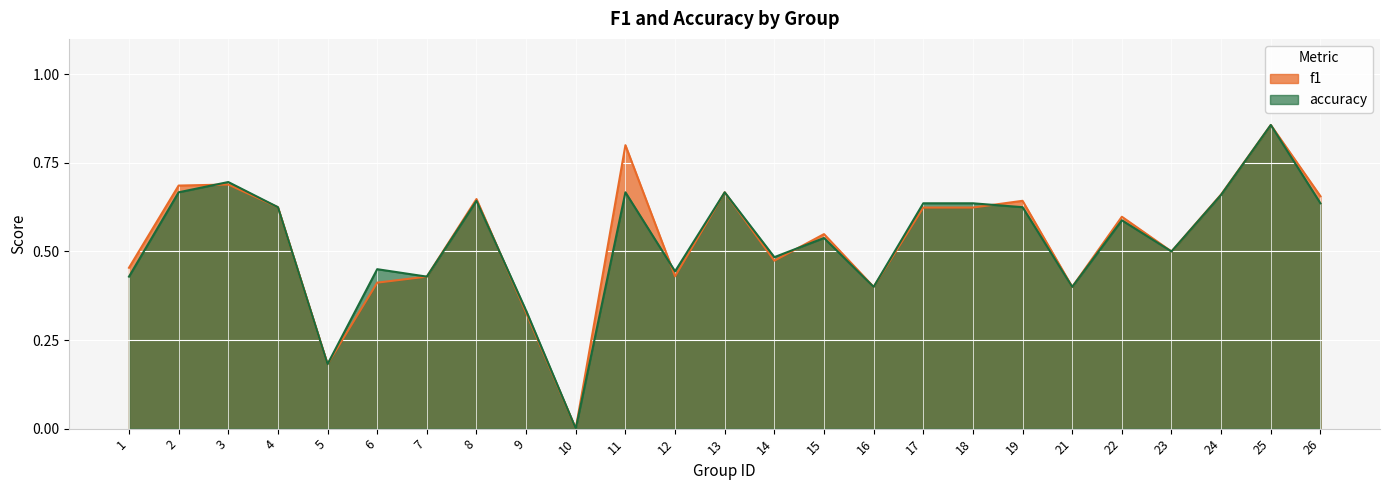

True or false: f1 and accuracy intersect in this chart.

True